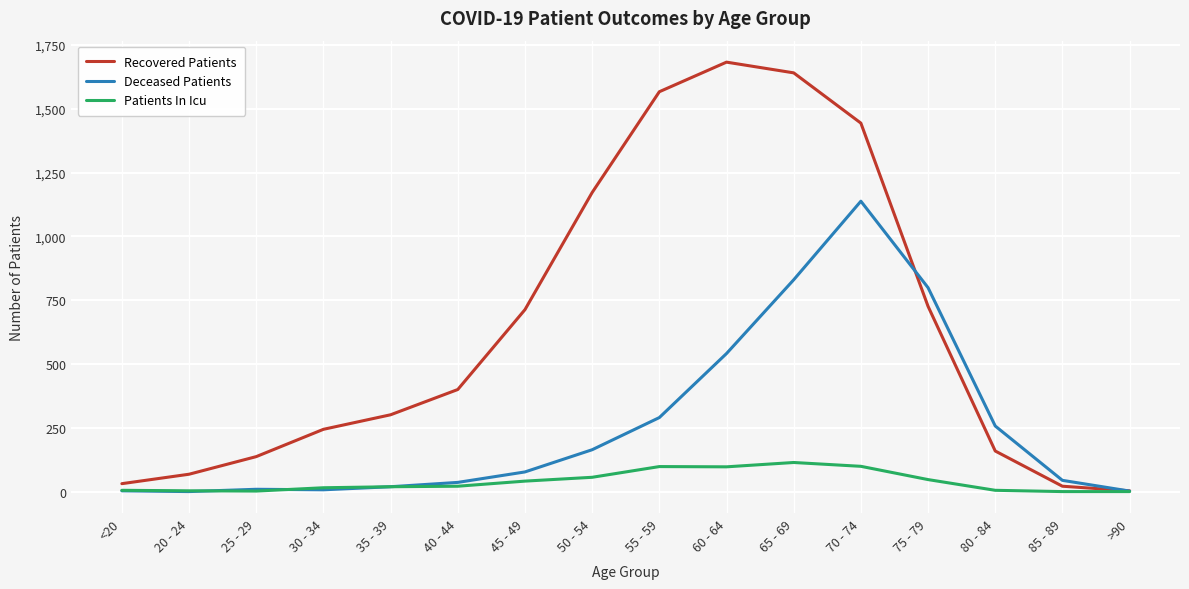

What is the difference between the maximum and minimum values in the Recovered Patients series?

1680